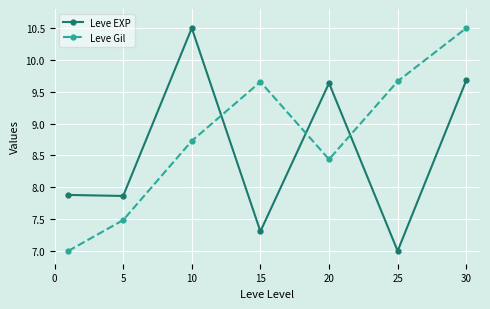

At how many categories does at least one series exceed 8?

5